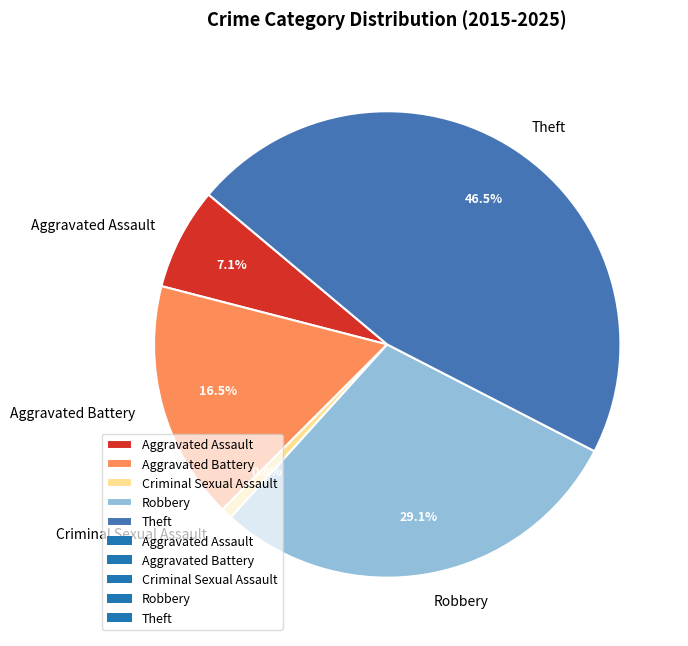

Which category has the biggest portion of the pie?

Theft